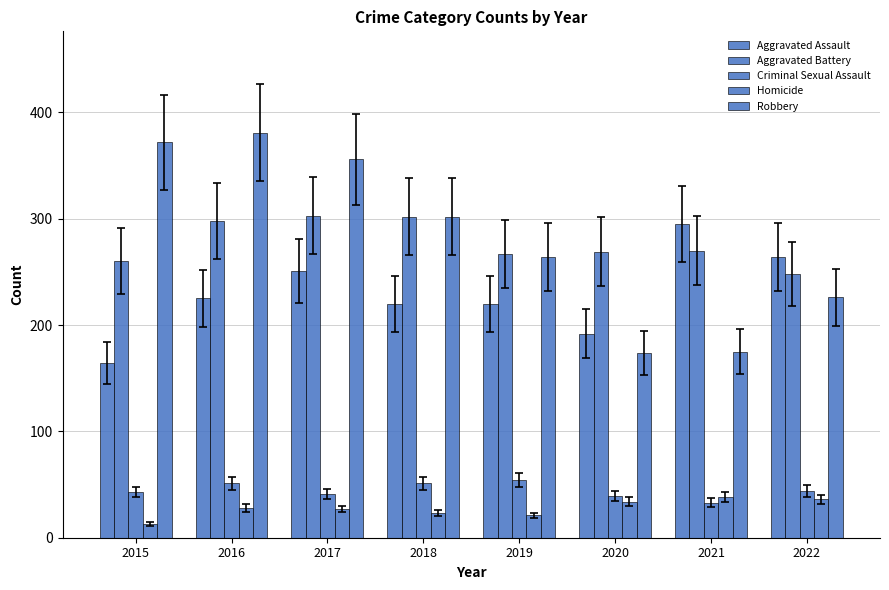

Which series changed the most between 2017 and 2021?

Robbery